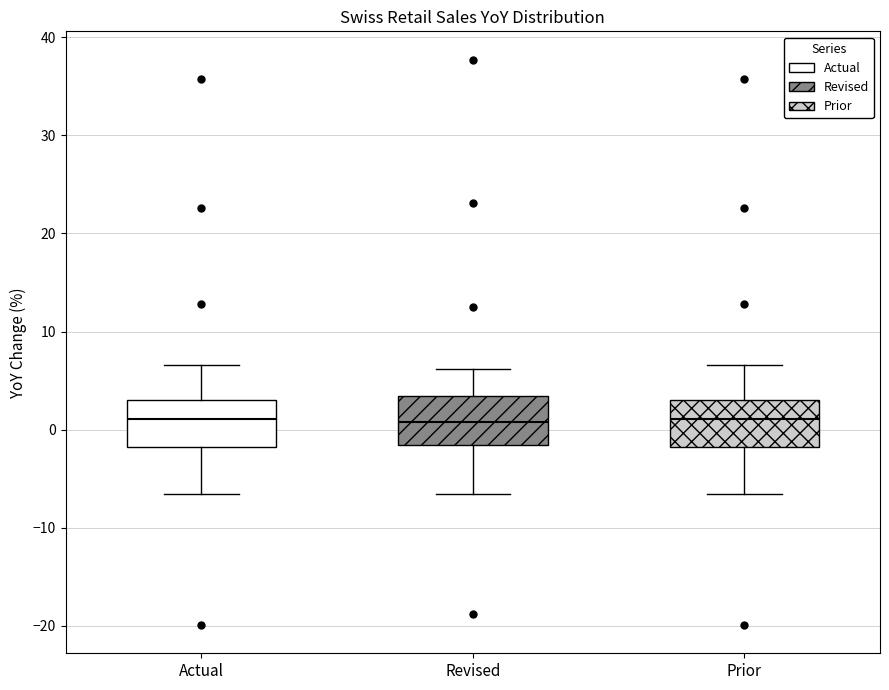

Where does the upper whisker of the box for Actual end on the y-axis? The values are not printed on the chart, so give them approximately, as read against the axis.

7